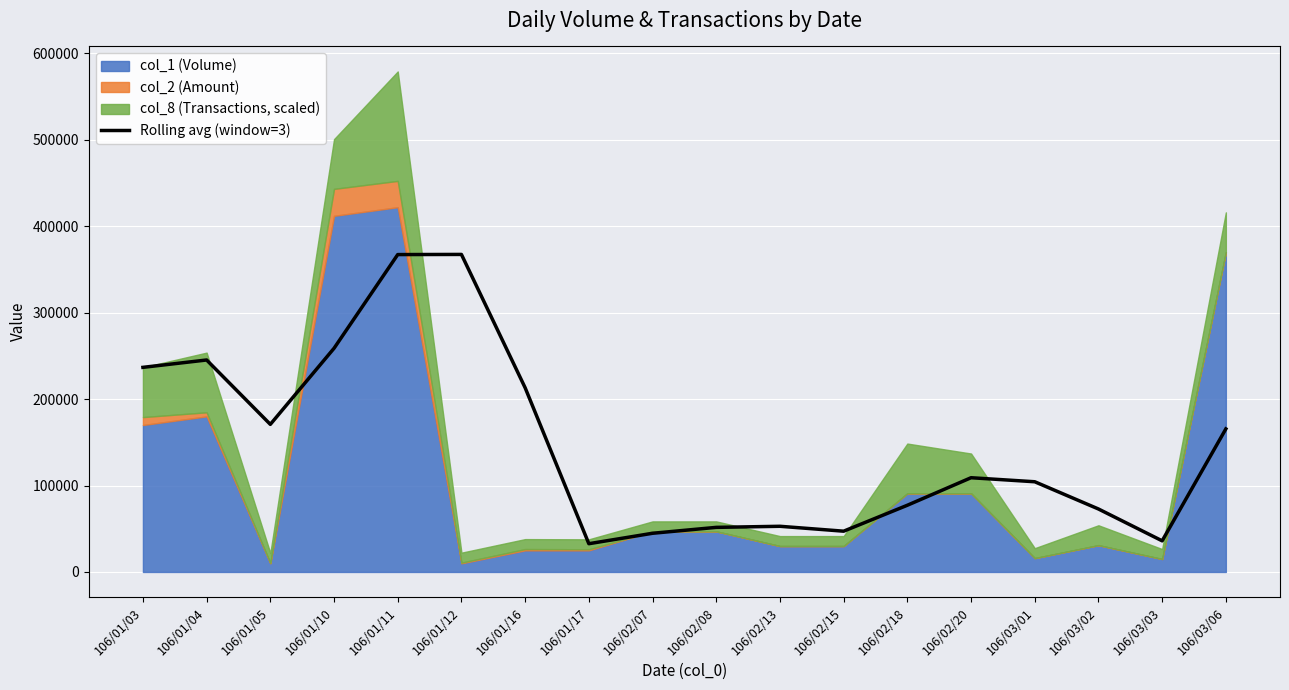

Reading left to right, list all the values displayed in this chart.

236715.5	245240.0	170763.0	258773.0	367194.8	367361.5	213116.1	32692.4	44759.1	51592.4	52842.4	47175.8	77187.9	109030.3	104363.6	72854.5	36012.1	165521.2